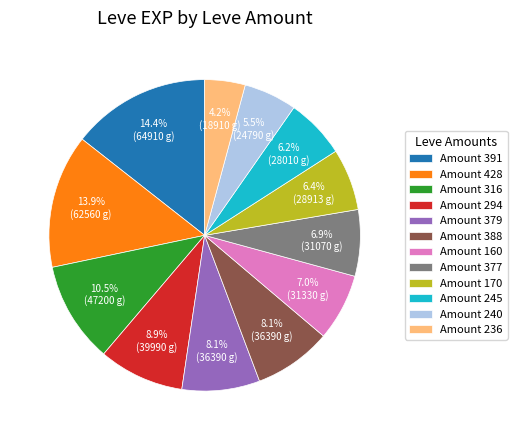

To the nearest percent, what is the average slice percentage?

8%